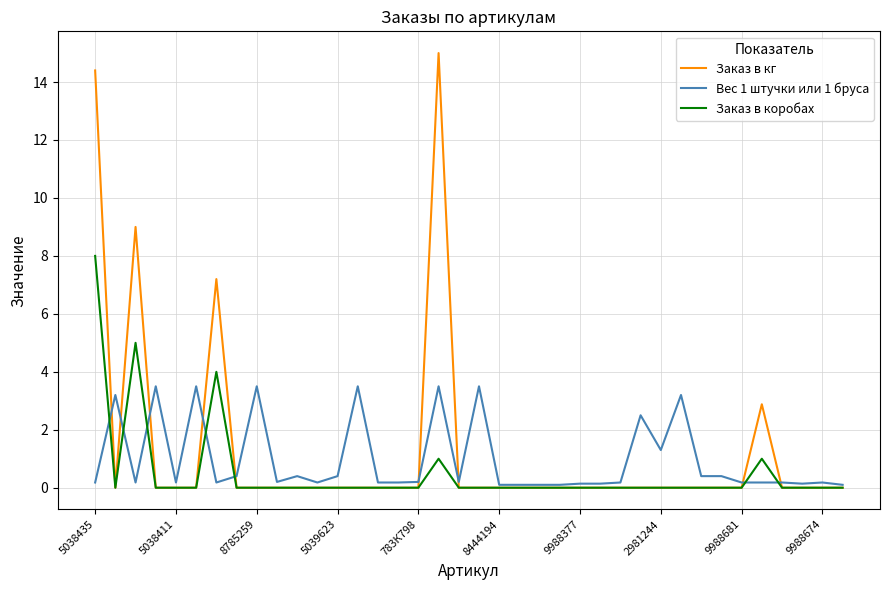

Which series has the widest spread of values?

Заказ в кг